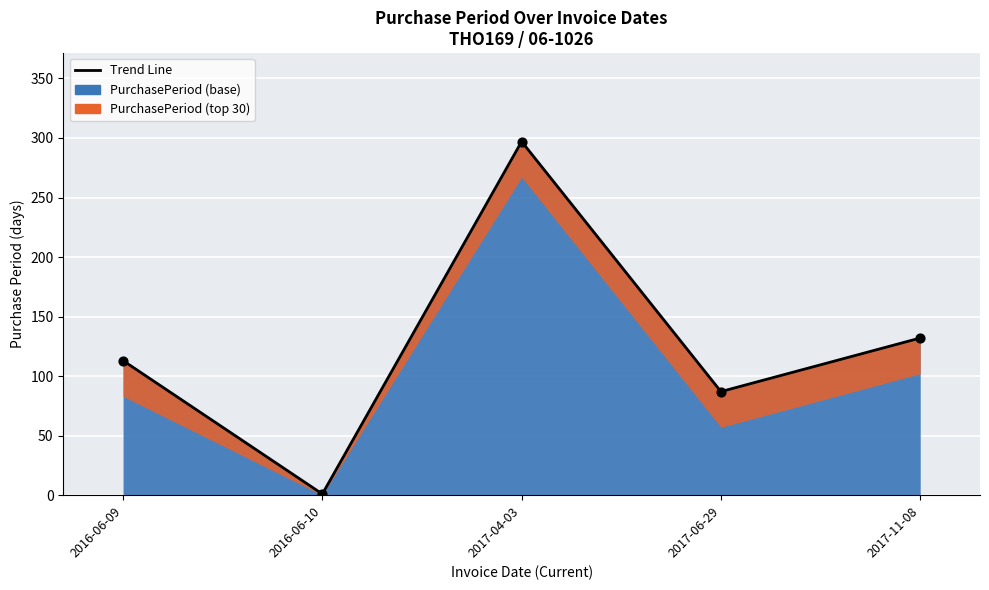

What is the change in value from 2016-06-10 to 2017-11-08?

+131